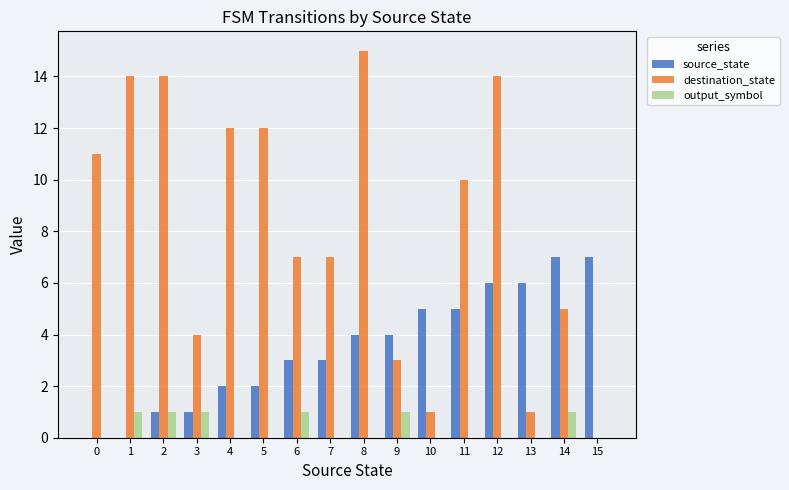

How many groups of bars are there?

16